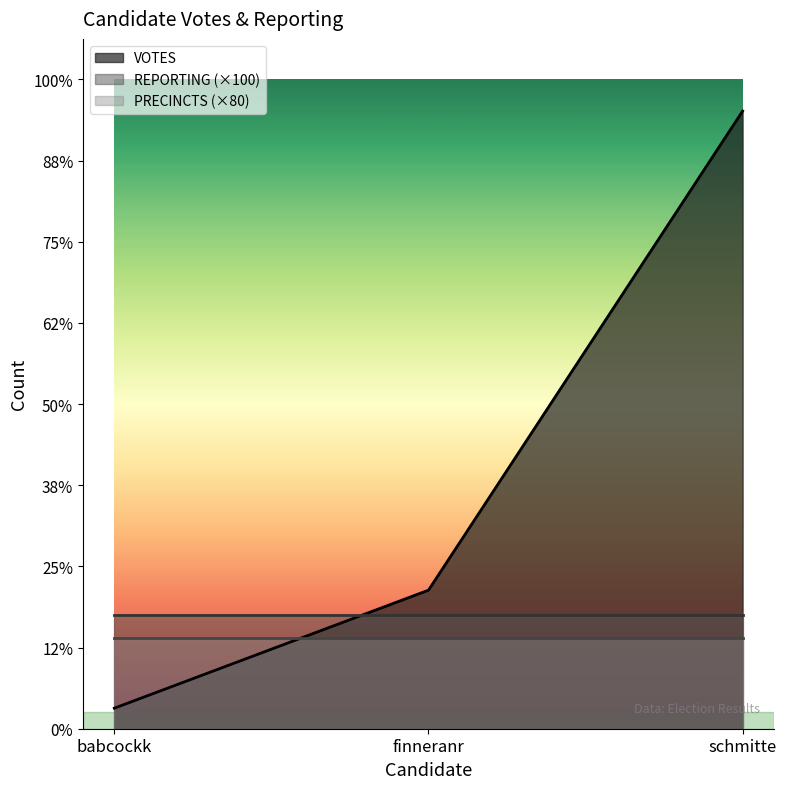

True or false: REPORTING has a value of 22 at babcockk.

False